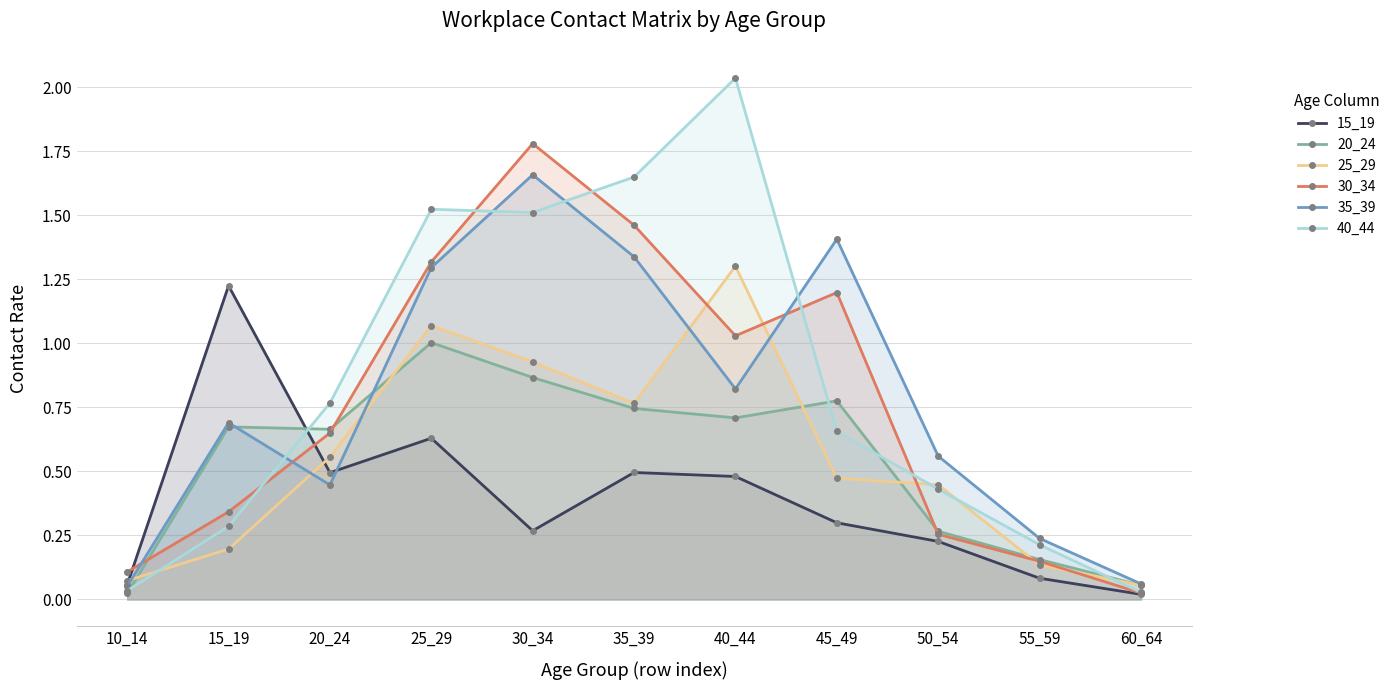

How many lines are shown in the chart?

6